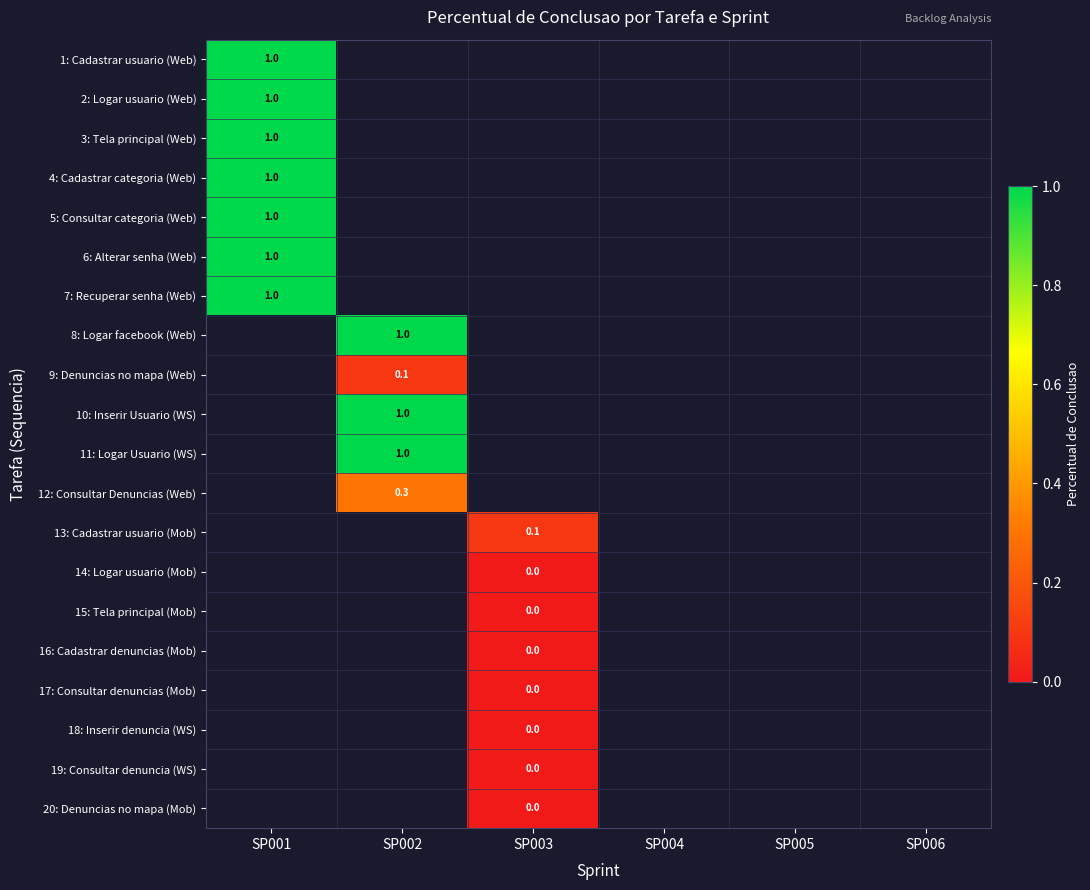

Which category has the lowest value across all series?

SP003